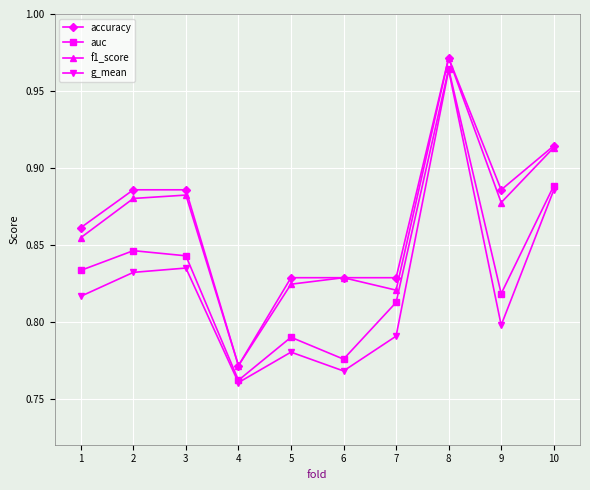

Which series has the largest range (max minus min)?

g_mean